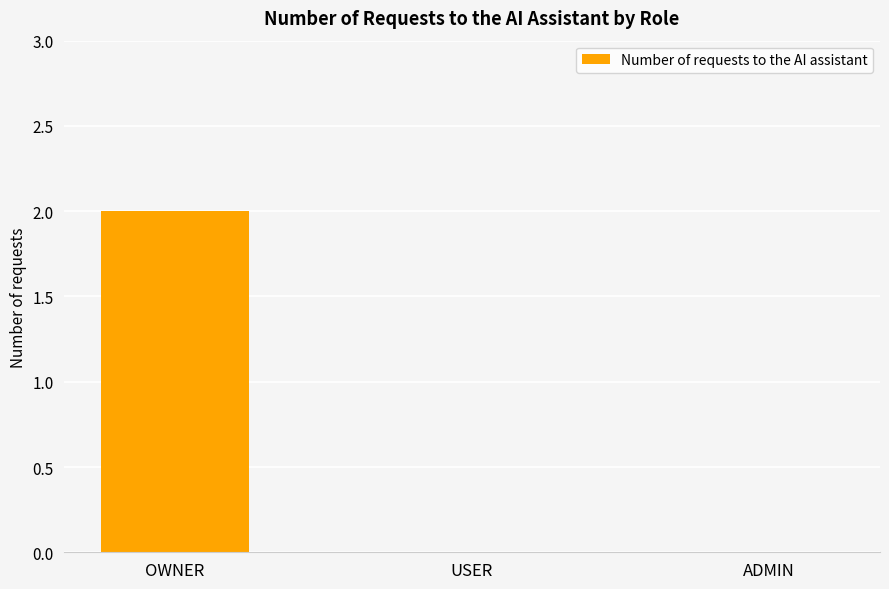

What is the sum of all values?

2